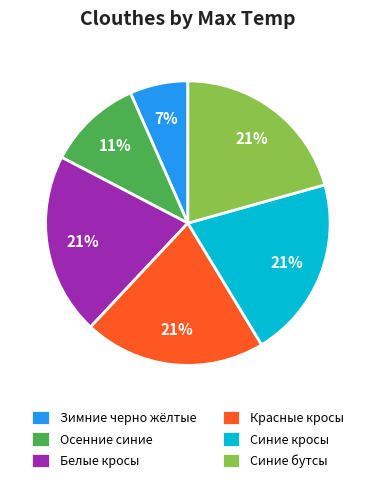

What is the ratio of the value at Осенние синие to the value at Белые кросы?

0.5